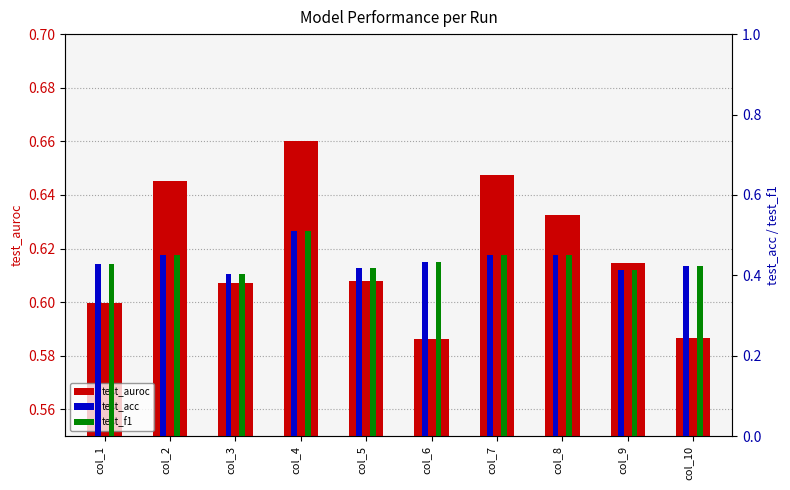

Reading left to right, transcribe all the data shown in this chart.

test_auroc: col_1=0.6	col_2=0.6	col_3=0.6	col_4=0.7	col_5=0.6	col_6=0.6	col_7=0.6	col_8=0.6	col_9=0.6	col_10=0.6
test_acc: col_1=0.4	col_2=0.4	col_3=0.4	col_4=0.5	col_5=0.4	col_6=0.4	col_7=0.4	col_8=0.4	col_9=0.4	col_10=0.4
test_f1: col_1=0.4	col_2=0.4	col_3=0.4	col_4=0.5	col_5=0.4	col_6=0.4	col_7=0.4	col_8=0.4	col_9=0.4	col_10=0.4